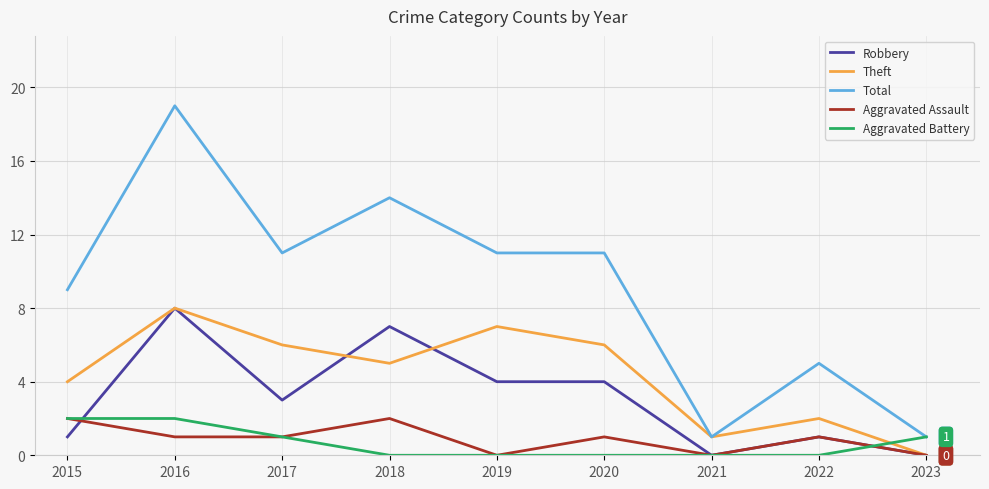

Reading right to left, extract all data points from this chart.

Robbery: 0	1	0	4	4	7	3	8	1
Theft: 0	2	1	6	7	5	6	8	4
Total: 1	5	1	11	11	14	11	19	9
Aggravated Assault: 0	1	0	1	0	2	1	1	2
Aggravated Battery: 1	0	0	0	0	0	1	2	2